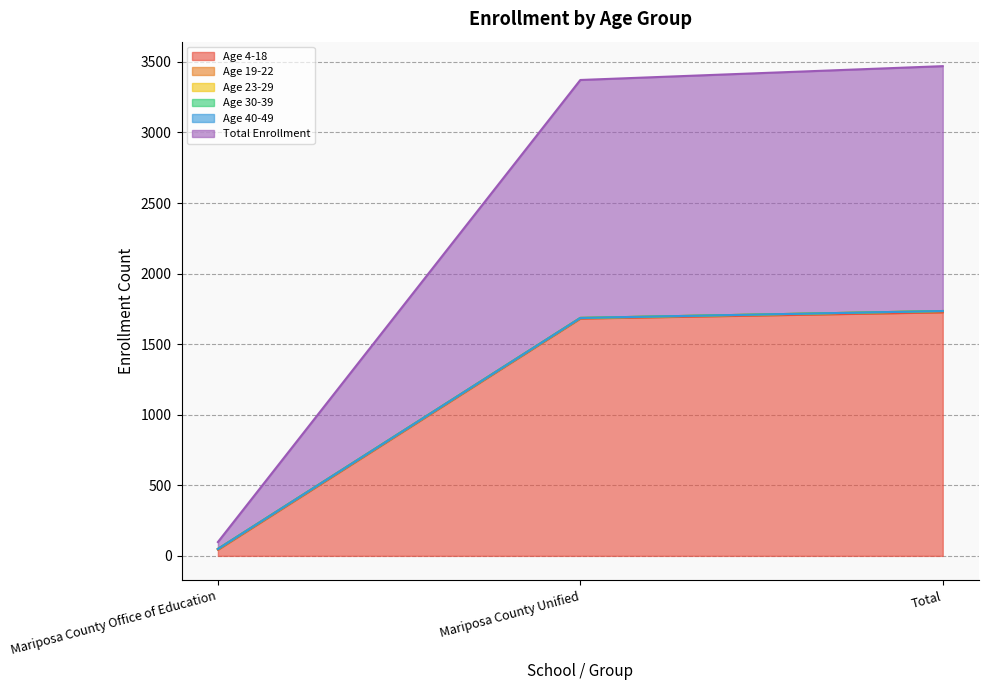

The value of Age 23-29 at Mariposa County Office of Education is 0. True or false?

True